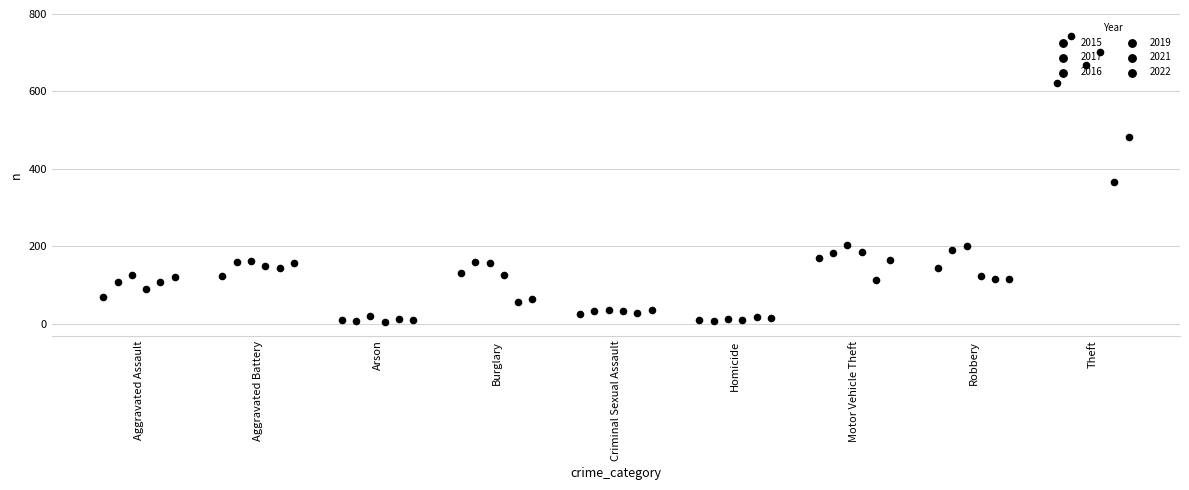

What are all the series names shown in the legend?

2015, 2017, 2016, 2019, 2021, 2022